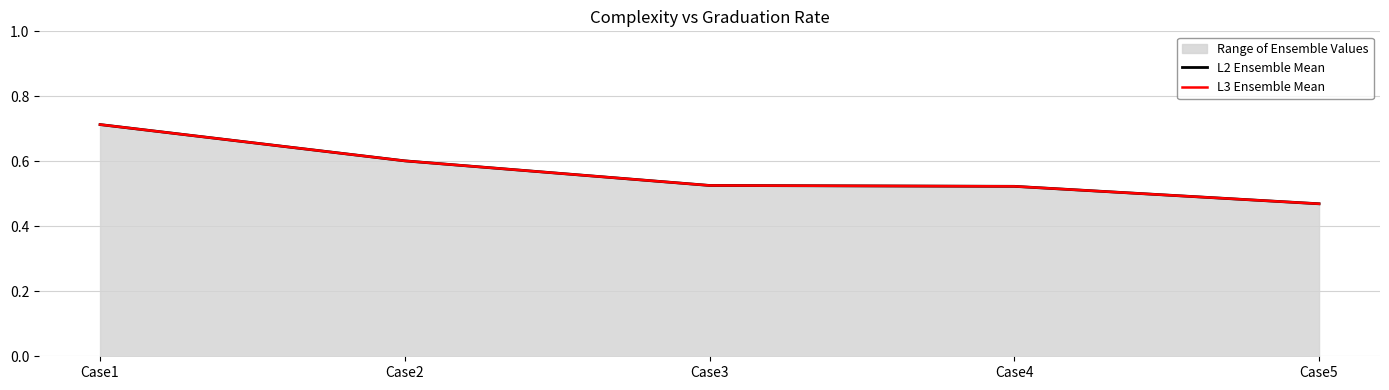

What is the value of the L3 Ensemble Mean point at the 5th from the left?

0.5